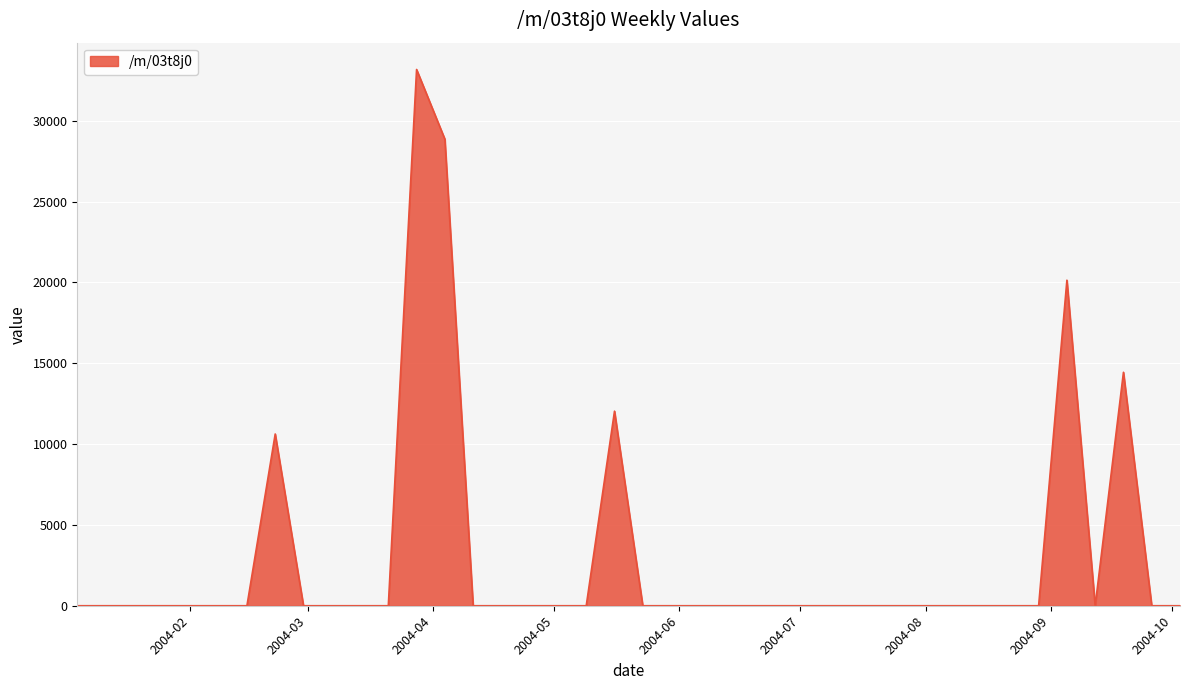

How many lines are shown in the chart?

1